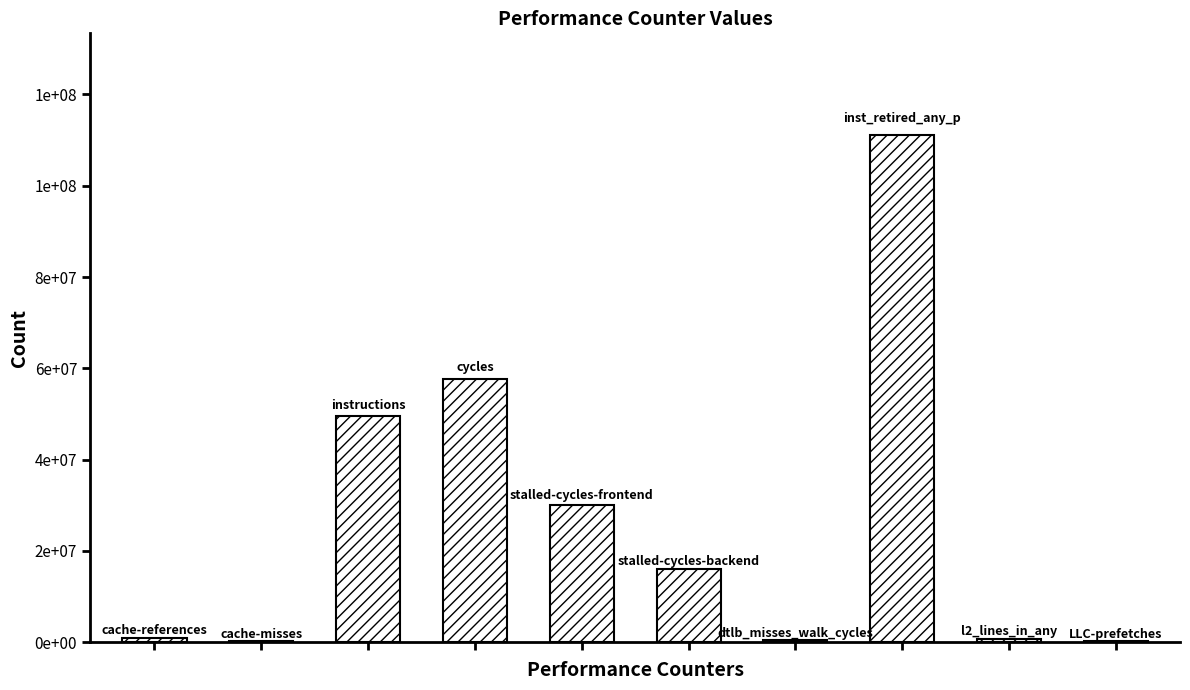

What position from the right is stalled-cycles-frontend?

6